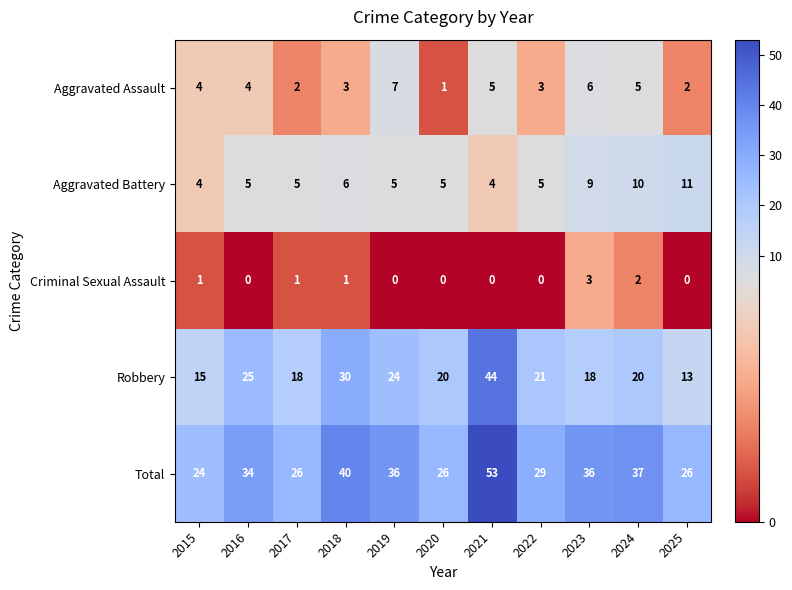

Is it true that Total equals 37 at 2024?

True